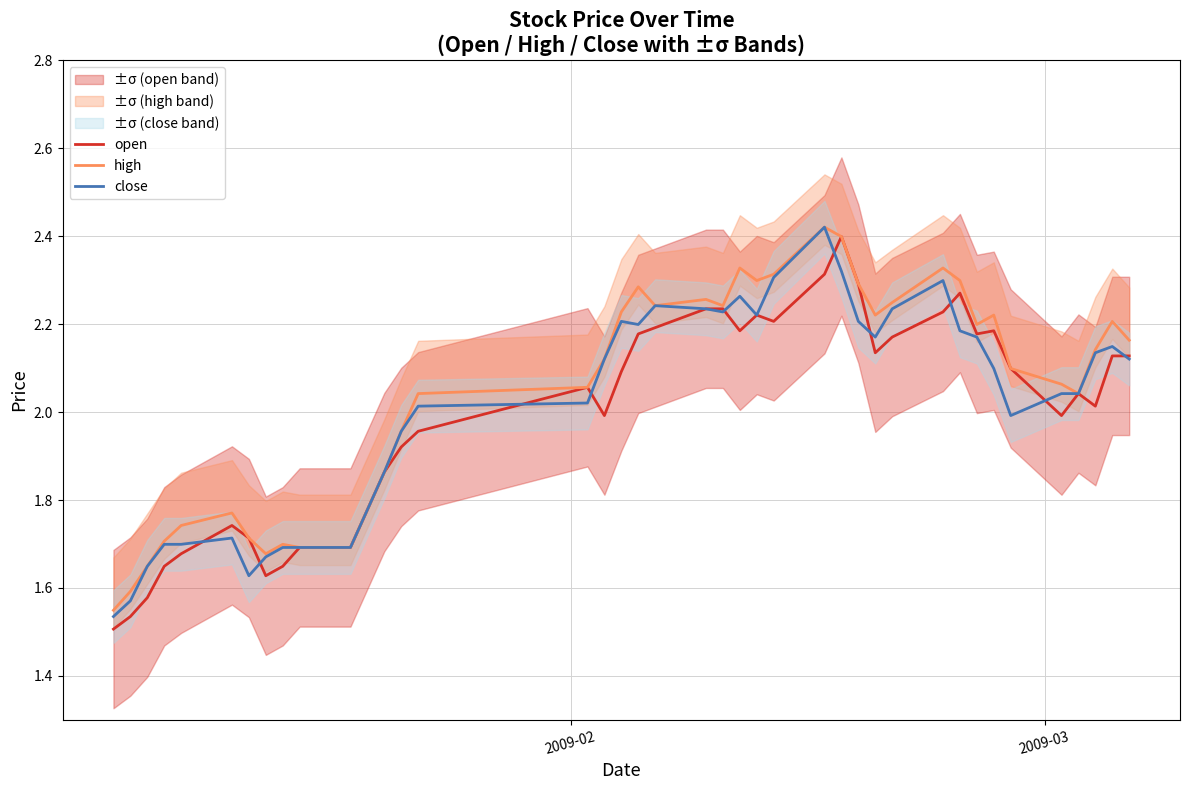

What is the value of the open point at the 14th from the left?

1.9